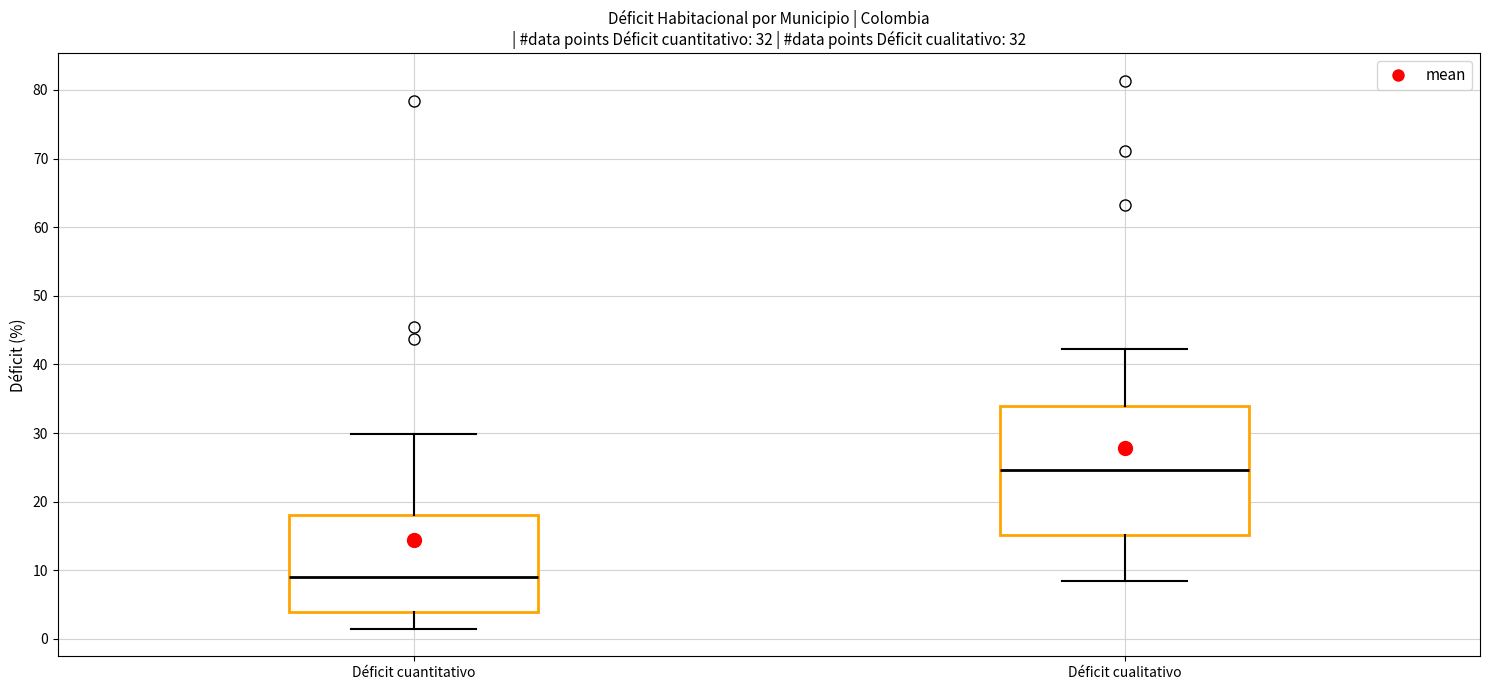

Which box has the highest median line?

Déficit cualitativo